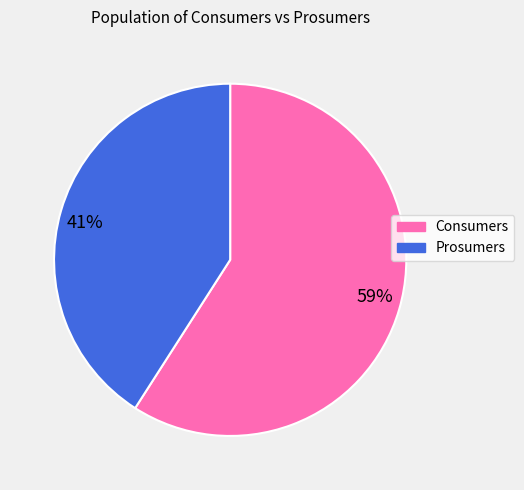

Which slice is the largest?

59%